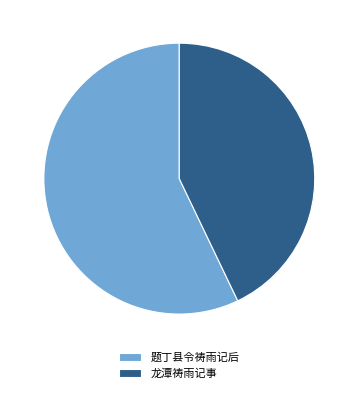

What is the smallest slice in the pie chart?

龙潭祷雨记事